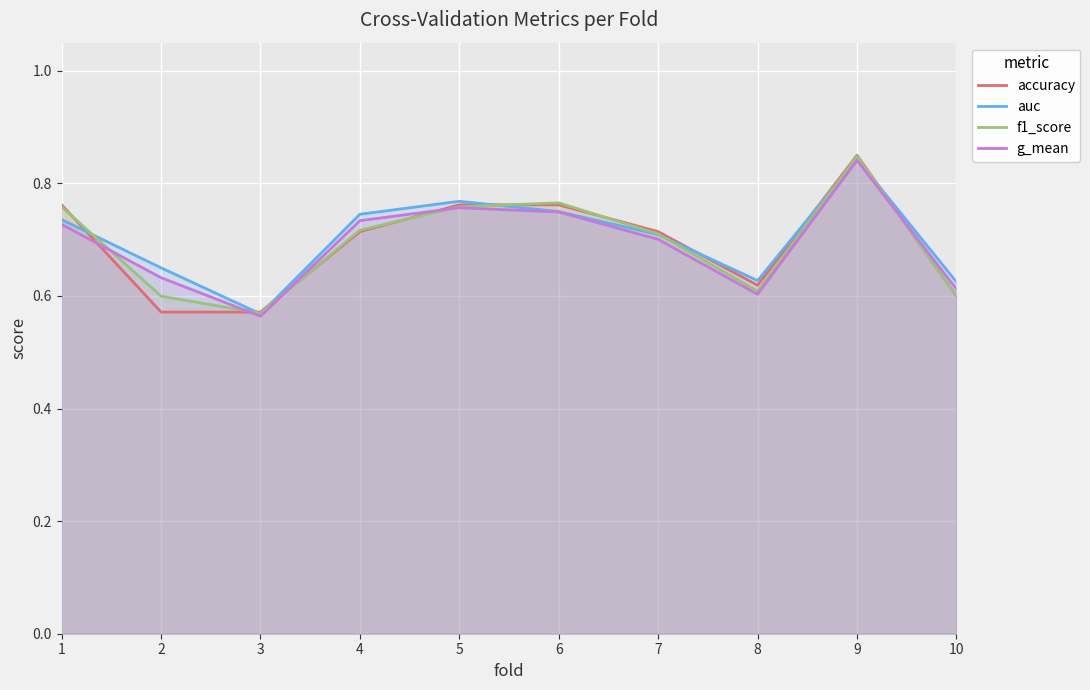

What is the difference between the maximum and minimum values in the auc series?

0.3